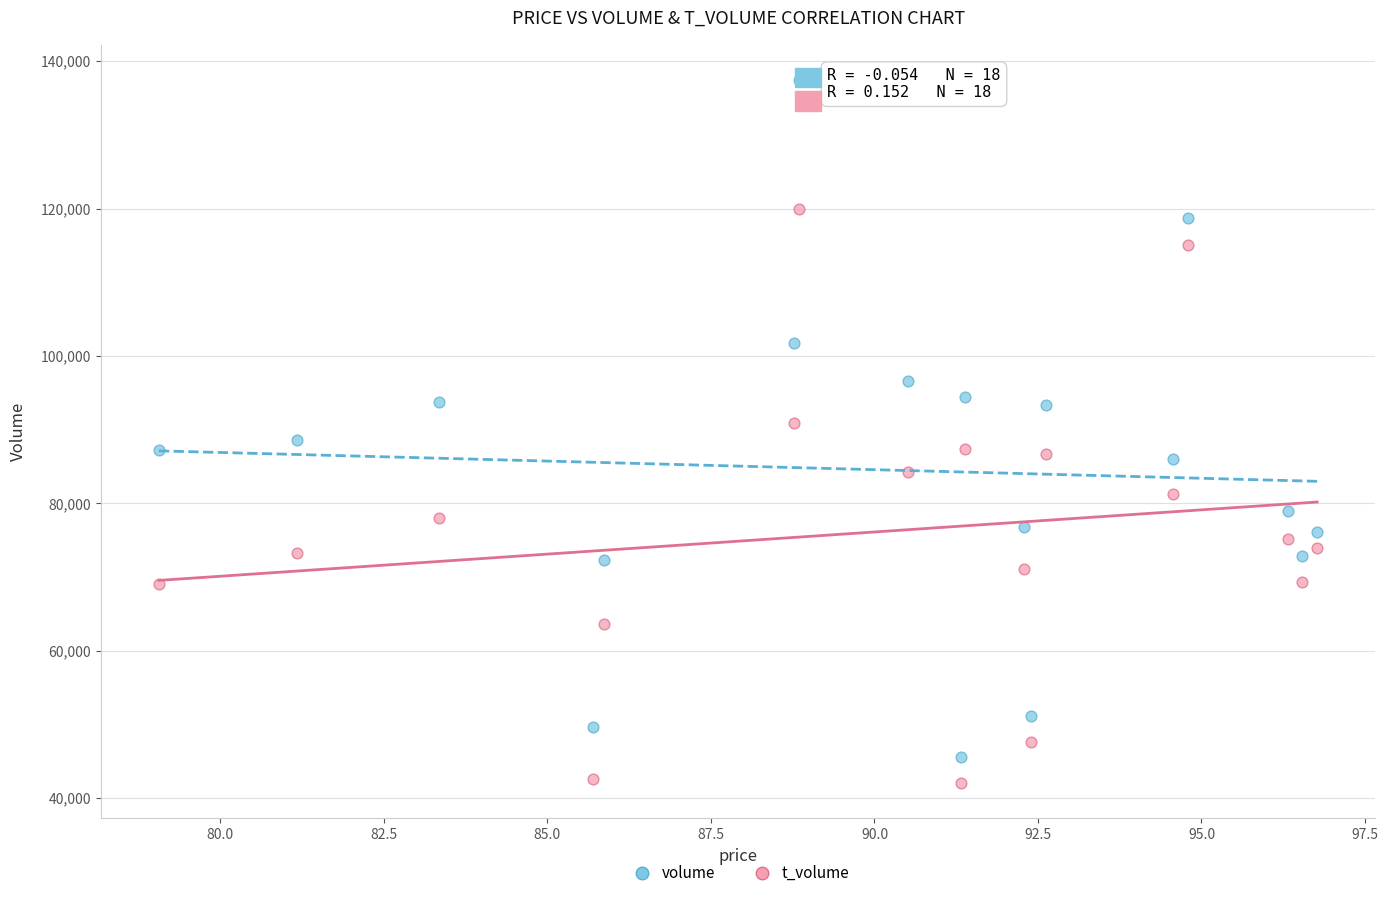

Across all data points, what is the range of Y values (max minus min)?

95433